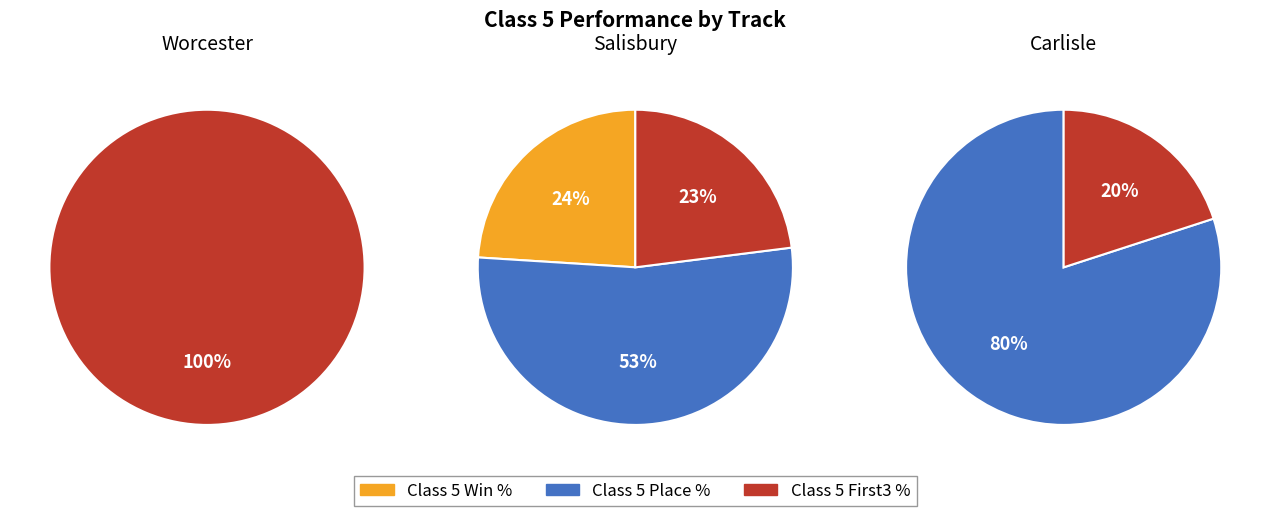

Rank the series by their average value, from highest to lowest.

Class 5 First3, Class 5 Places, Class 5 Wins